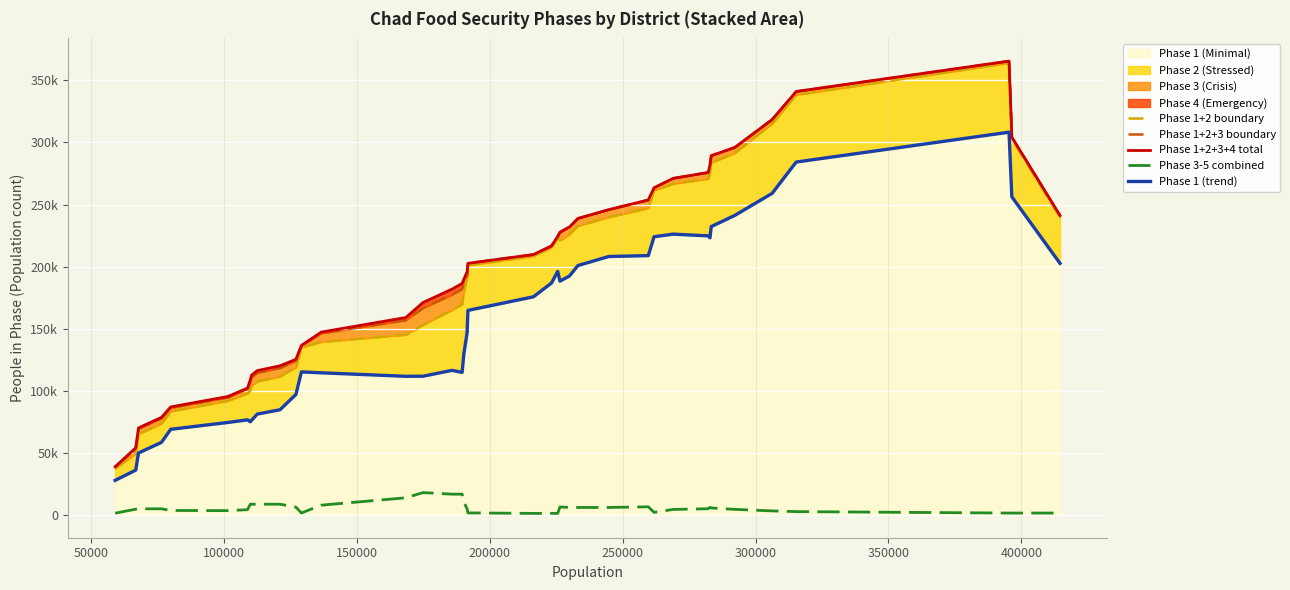

Which series changed the most between 250000 and 300000?

Phase 1+2+3 boundary